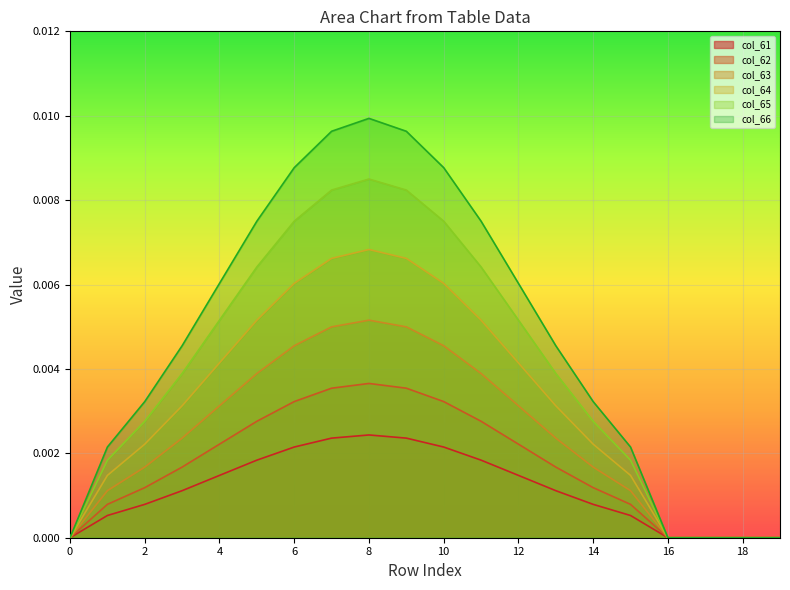

Is it true that col_65 equals -0.0 at 19?

False